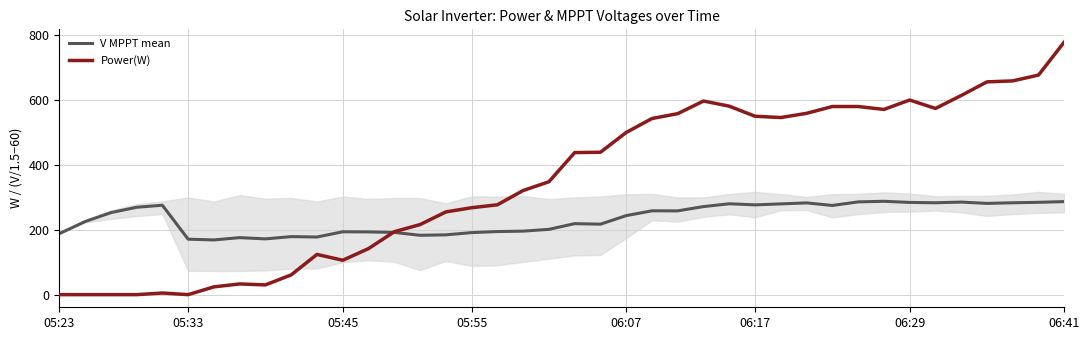

Is the value of V MPPT mean at 20 greater than the value of Power(W) at 19?

No